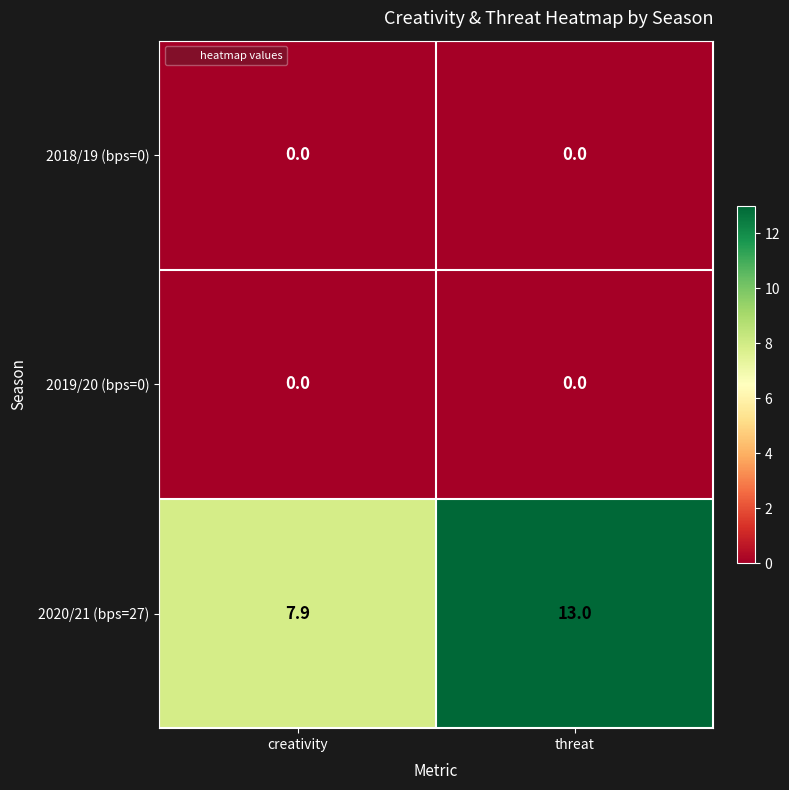

Reading left to right, extract all data points from this chart.

2018/19 (bps=0): 0.0	0.0
2019/20 (bps=0): 0.0	0.0
2020/21 (bps=27): 7.9	13.0